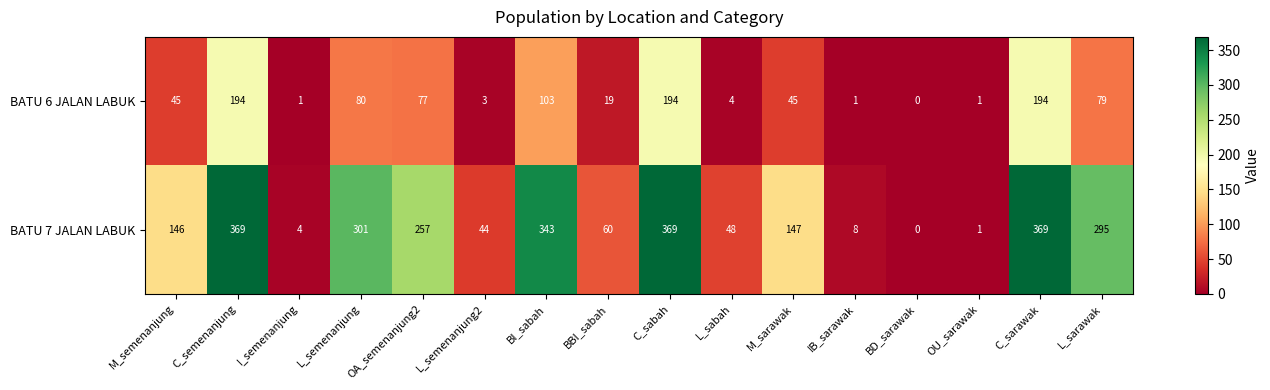

True or false: BATU 6 JALAN LABUK has a value of 9 at BBI_sabah.

False